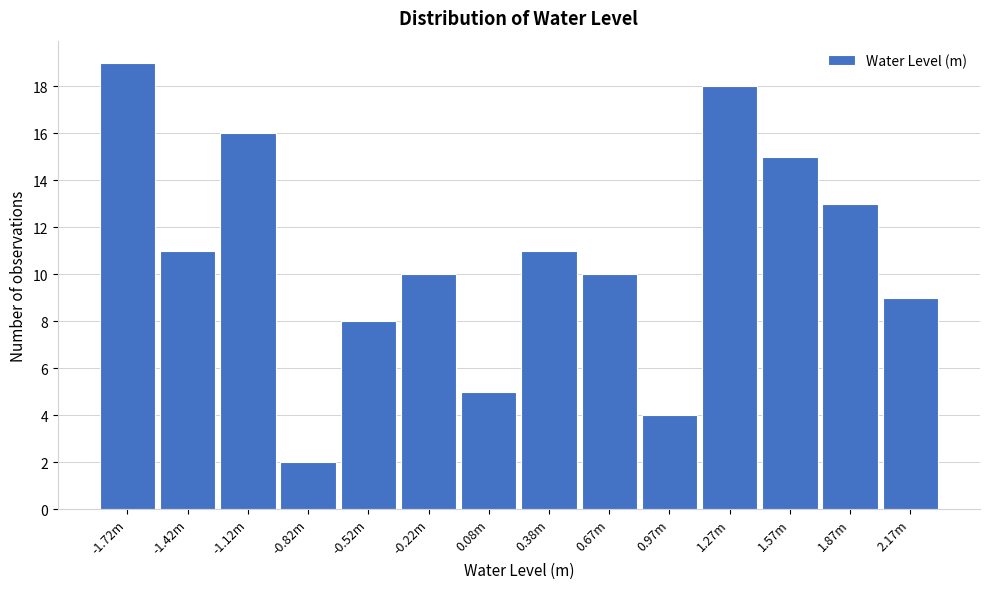

Reading left to right, list all the values displayed in this chart.

-1.72m=19	-1.42m=11	-1.12m=16	-0.82m=2	-0.52m=8	-0.22m=10	0.08m=5	0.38m=11	0.67m=10	0.97m=4	1.27m=18	1.57m=15	1.87m=13	2.17m=9